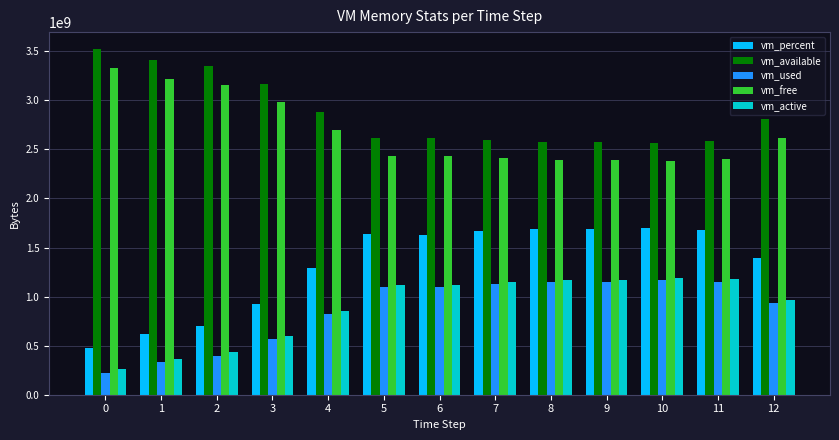

Read the vm_active value at 0.

257744896.0